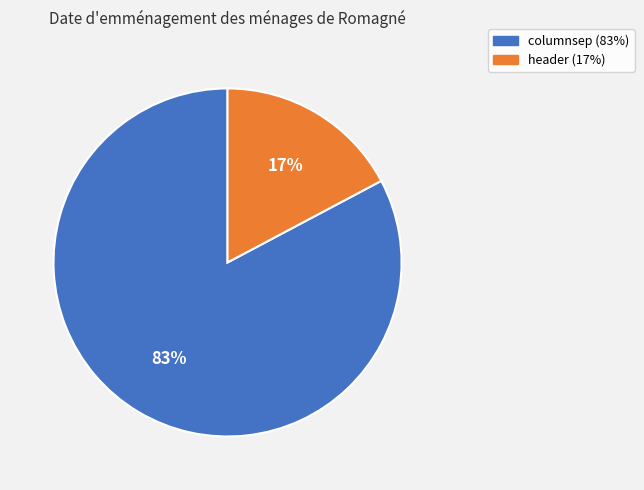

To the nearest percent, what portion does columnsep represent?

83%